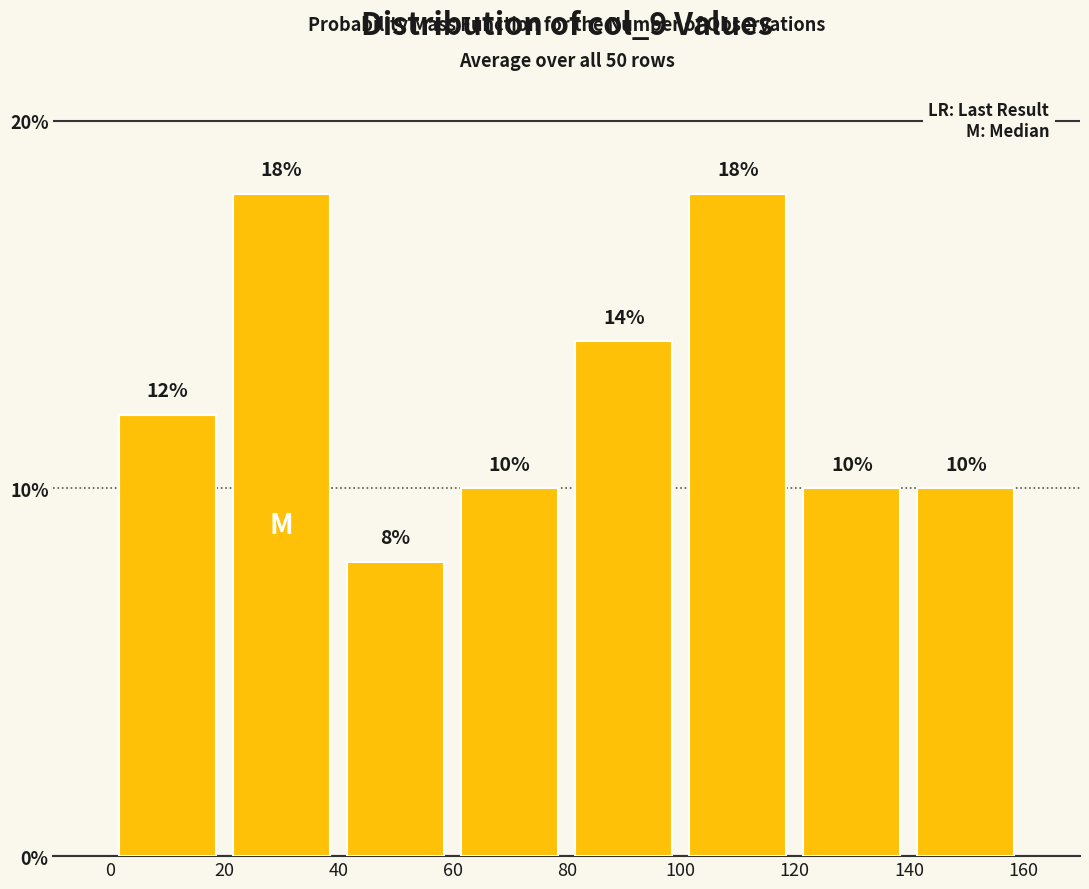

Reading left to right, list every bar in this chart as the range it spans on the x-axis followed by its height.

0 to 20: 12
20 to 40: 18
40 to 60: 8
60 to 80: 10
80 to 100: 14
100 to 120: 18
120 to 140: 10
140 to 160: 10